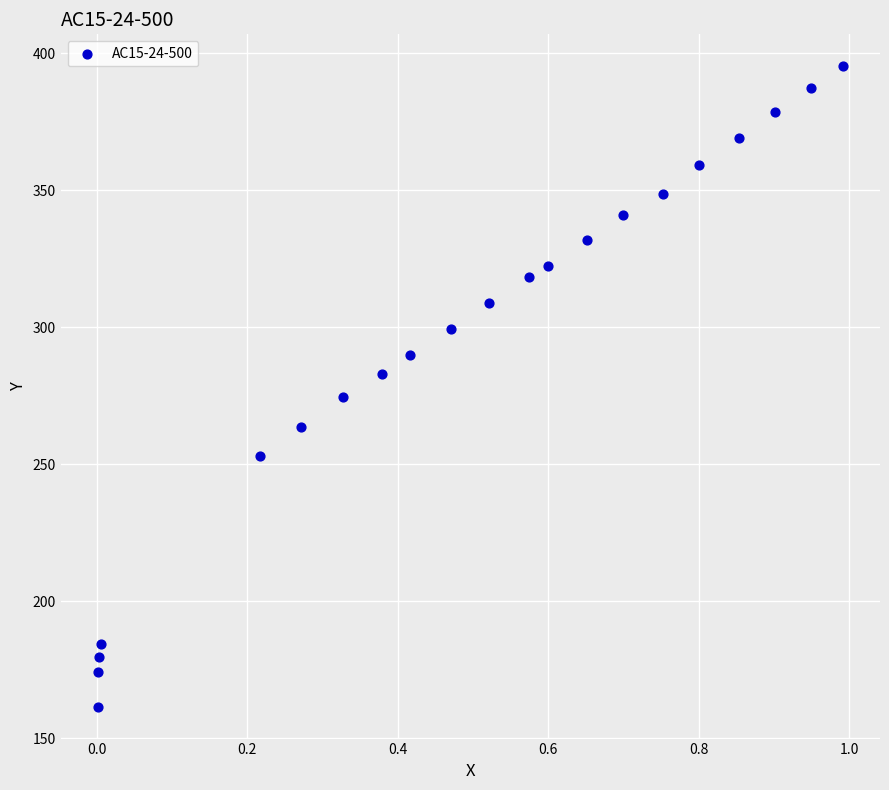

What is the range of X values (max minus min)?

1.0